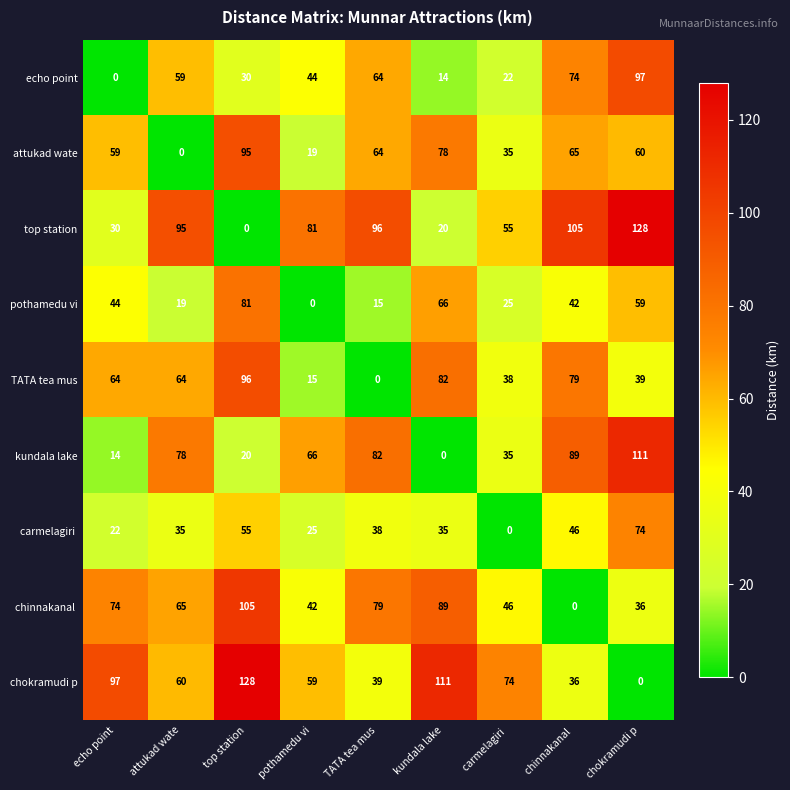

What is the difference between the top station values at chokramudi p and pothamedu vi?

47